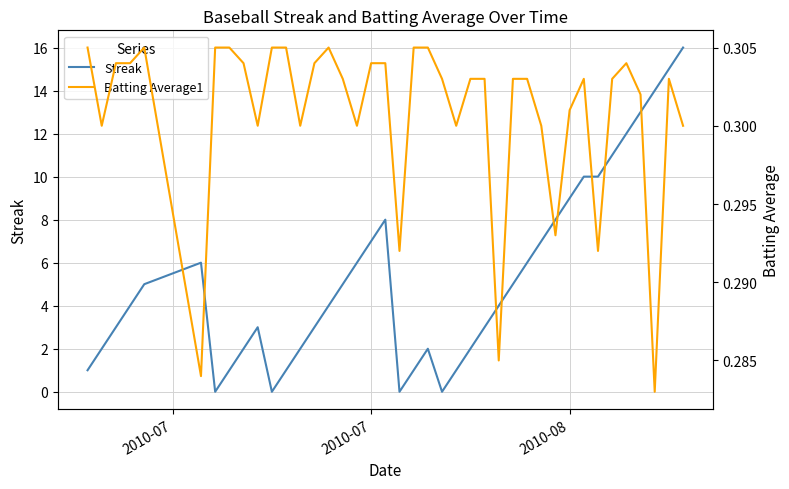

What is the difference between the maximum and minimum values in the Streak series?

16